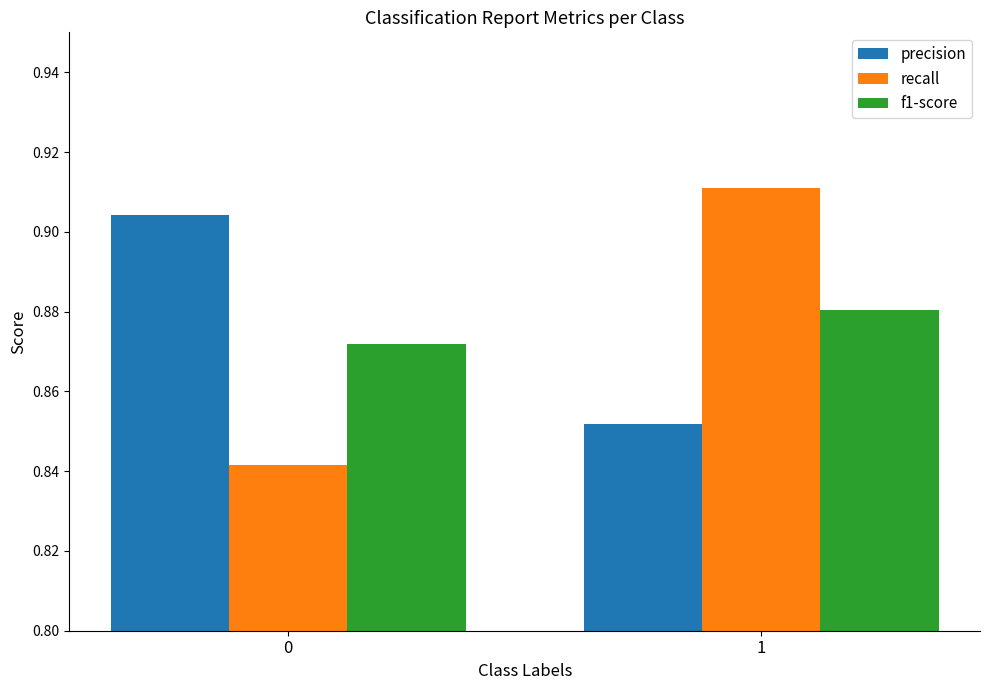

Rank the series at 1 from highest to lowest value.

recall, f1-score, precision